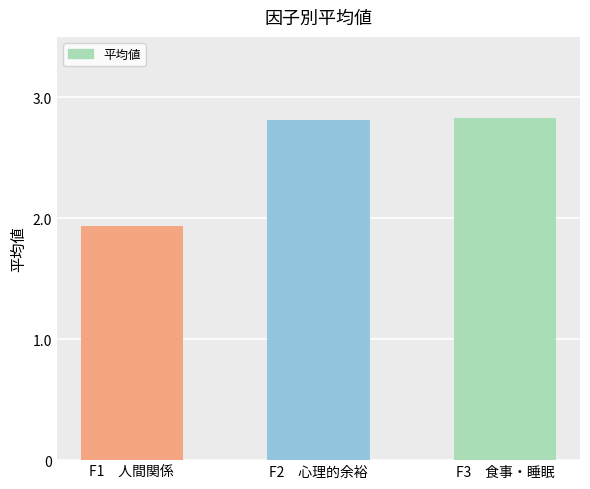

What is the label of the 2nd bar from the right?

F2　心理的余裕